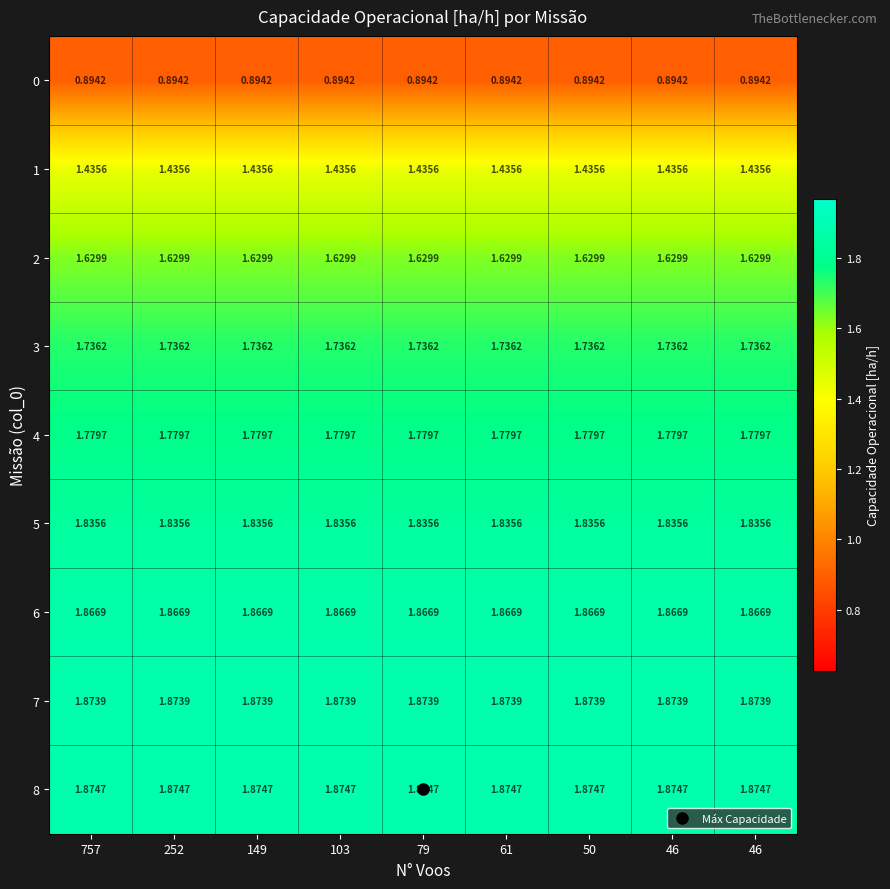

How many distinct data groups are displayed?

9